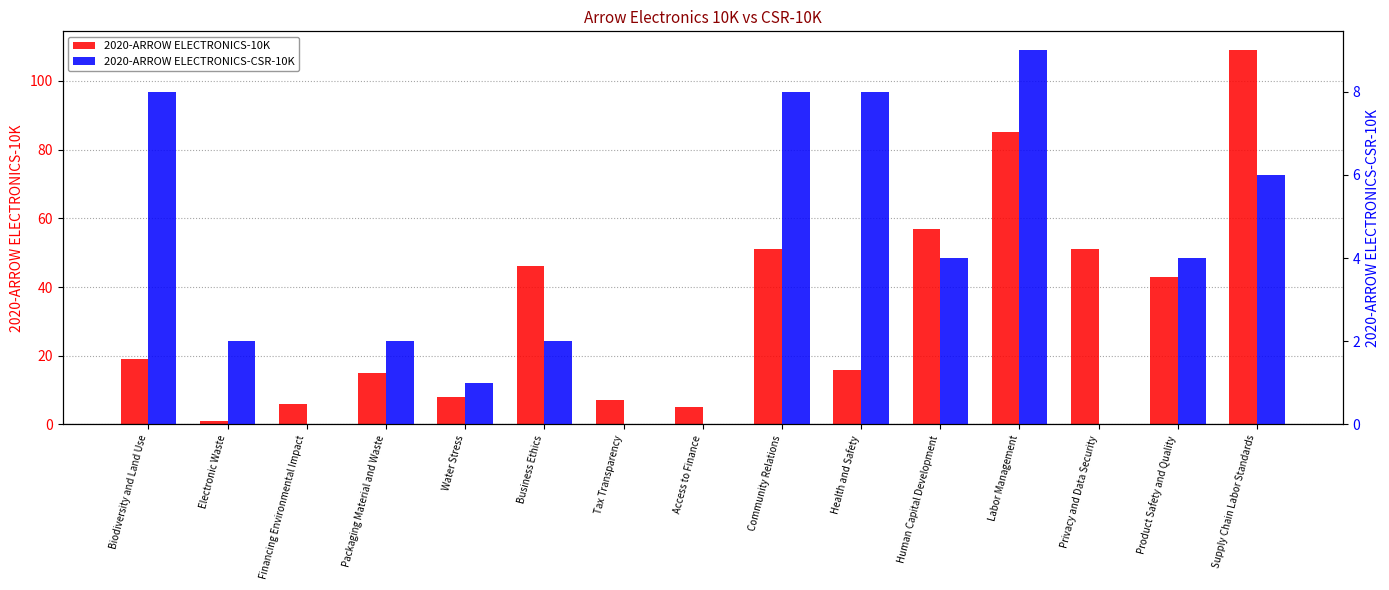

How many bars are there in total?

30